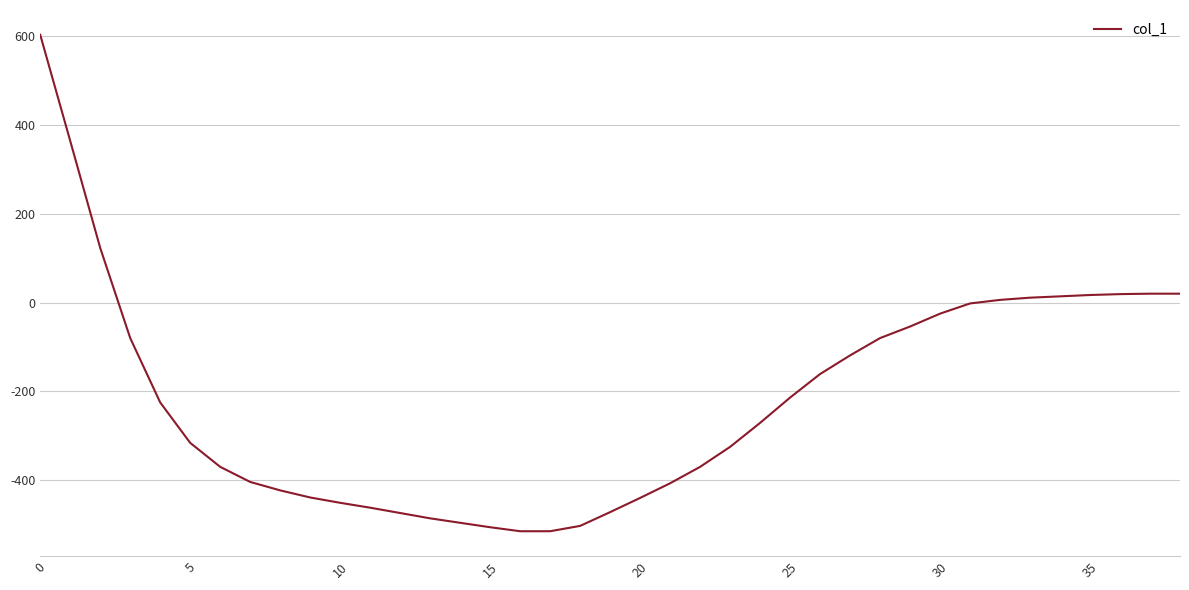

What is the minimum value shown in the chart?

-515